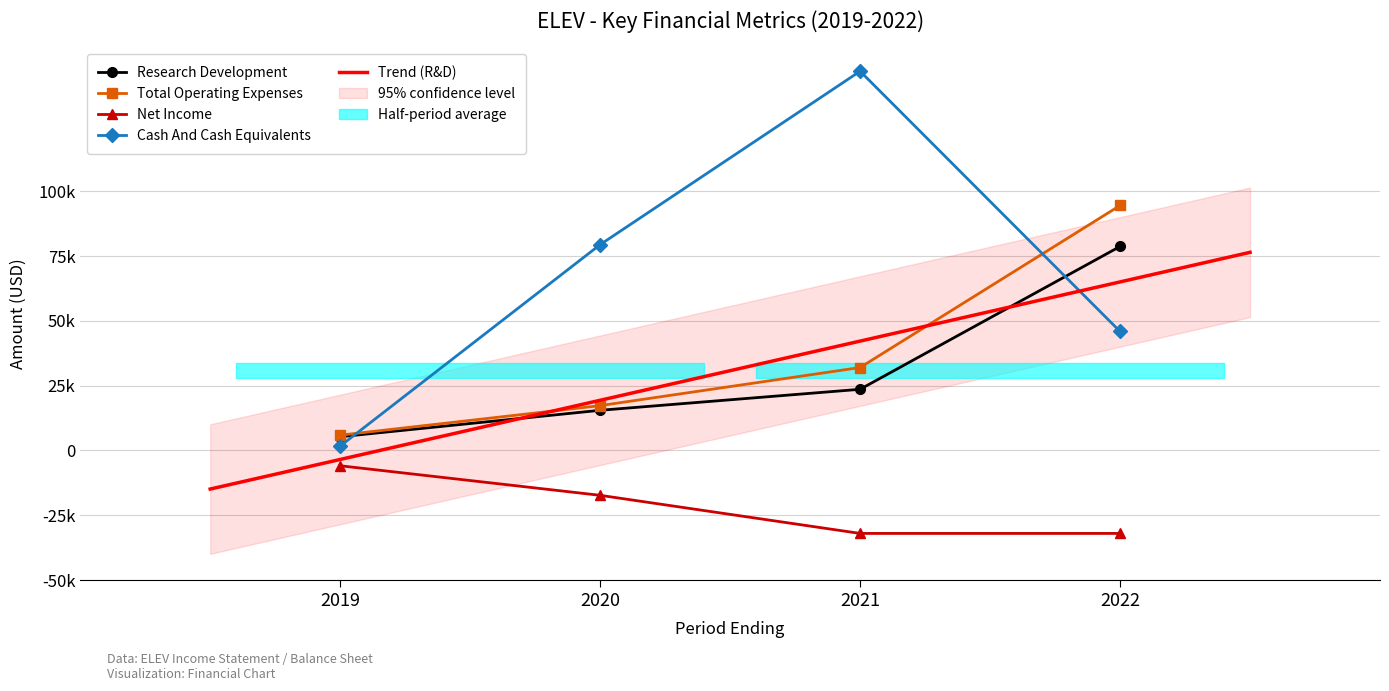

What is the smallest value displayed?

-32000